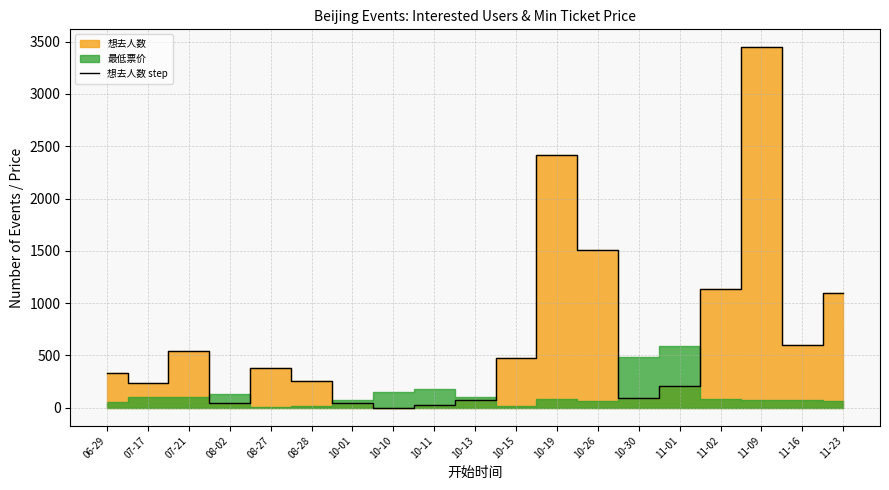

What is the difference between the maximum and minimum values?

3445